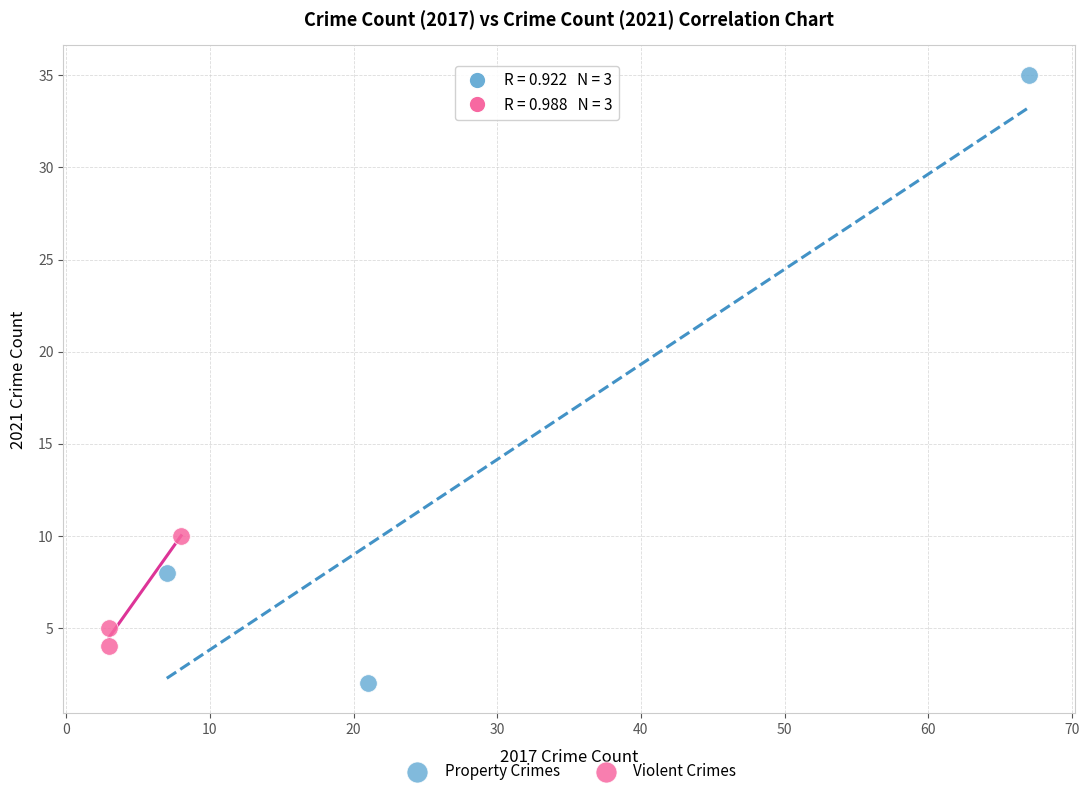

Which series has the largest Y range (max minus min)?

Property Crimes